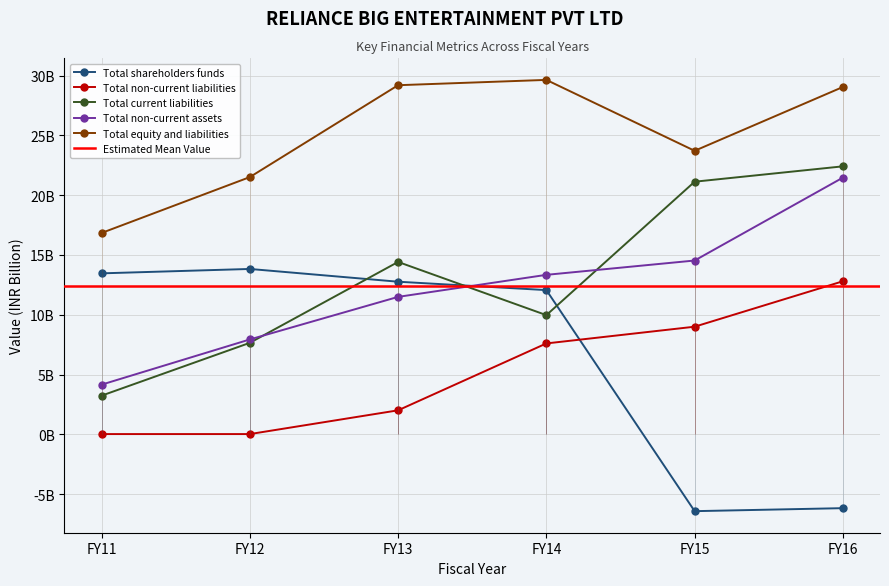

What is the highest value of the Total non-current assets series?

21.5